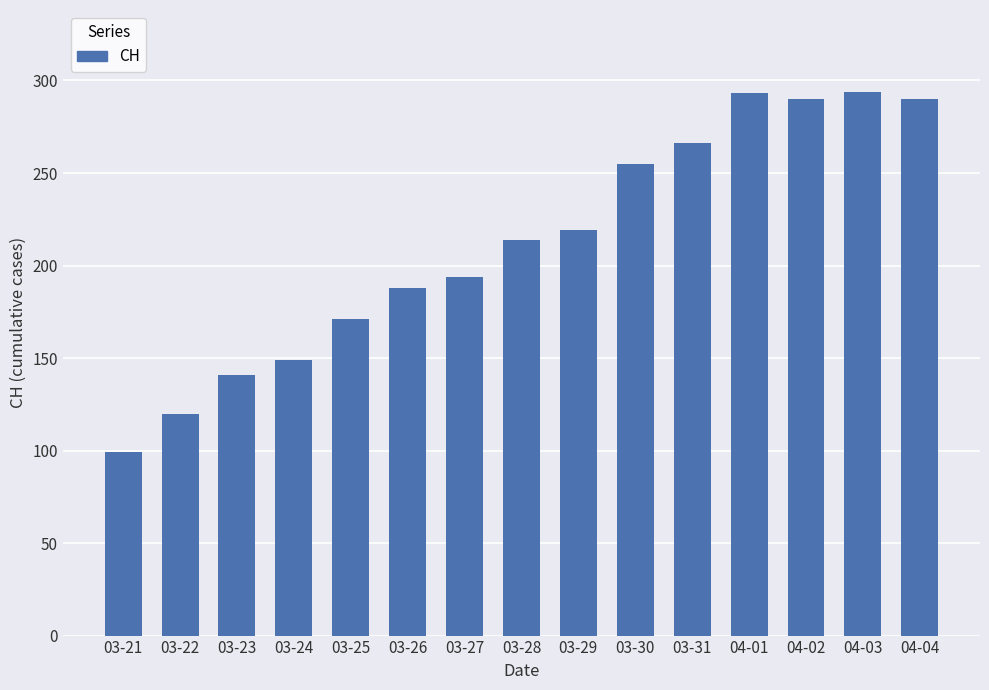

How many categories are shown in the chart?

15